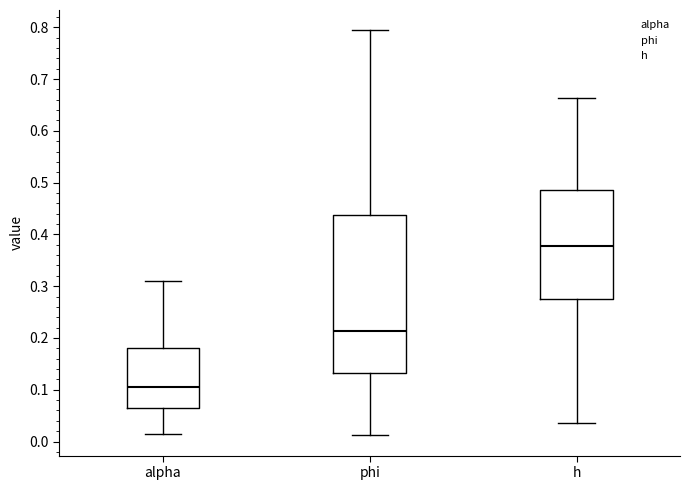

Which box is the tallest, from its lower edge to its upper edge?

phi